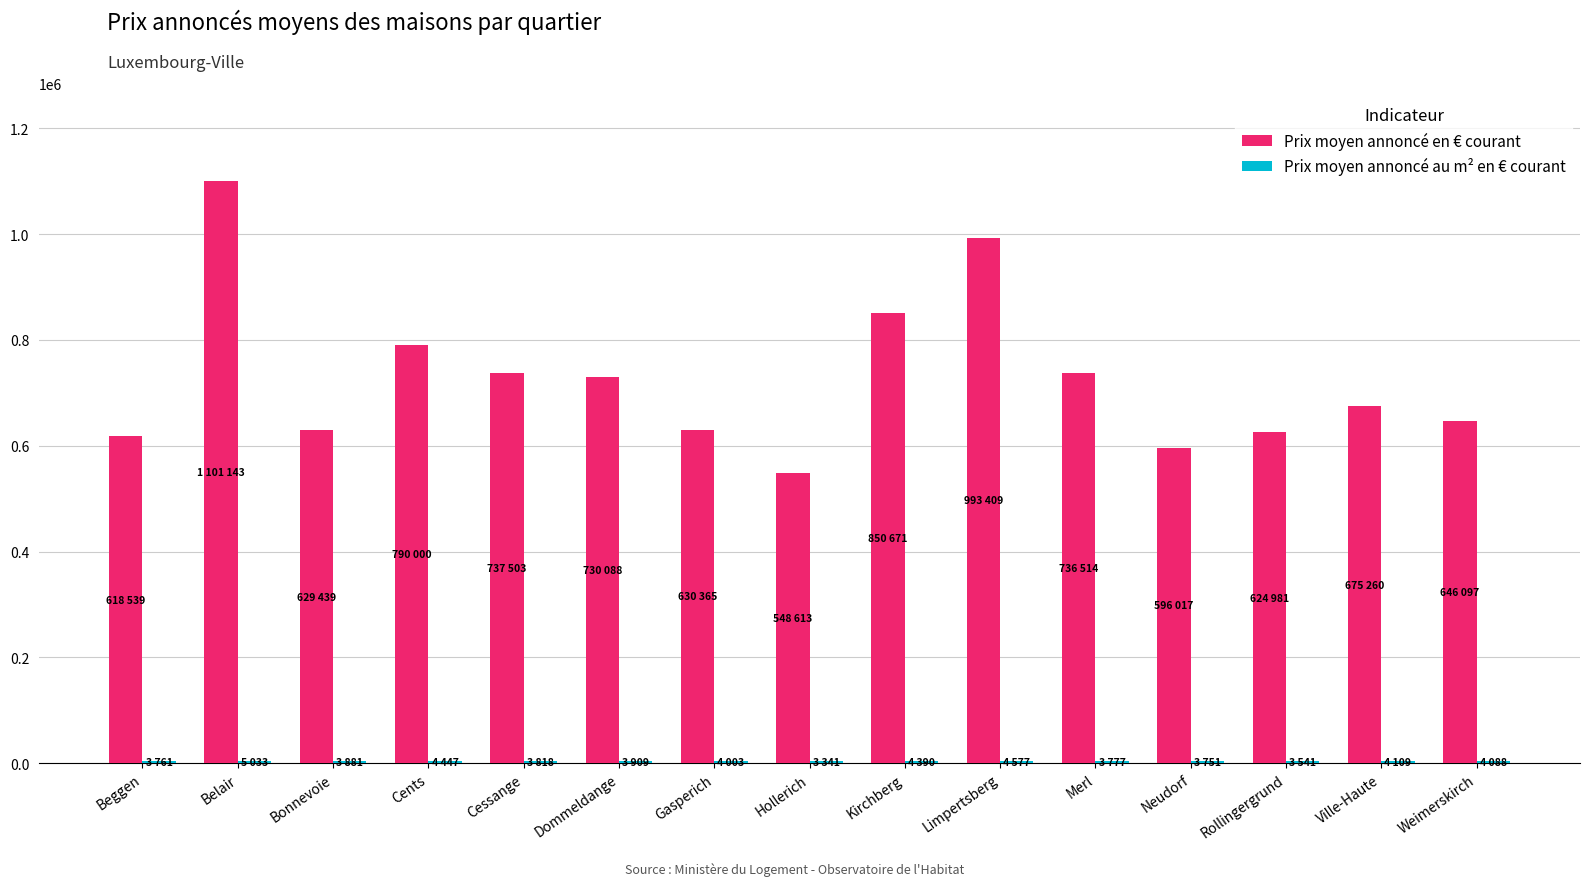

What is the total value across all series at Kirchberg?

855061